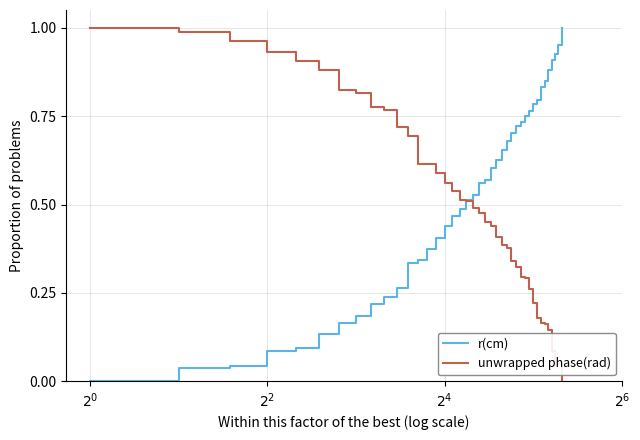

What are all the series names shown in the legend?

r(cm), unwrapped phase(rad)